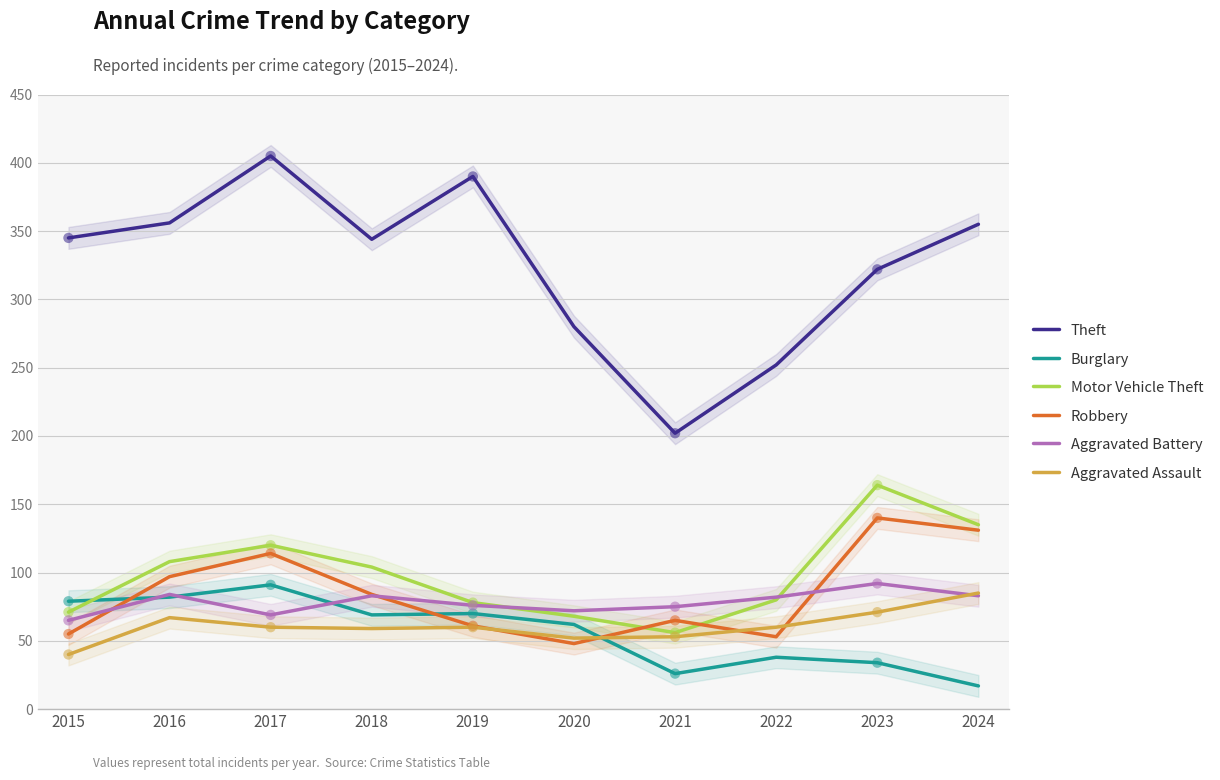

Which series has the largest total across all categories?

Theft